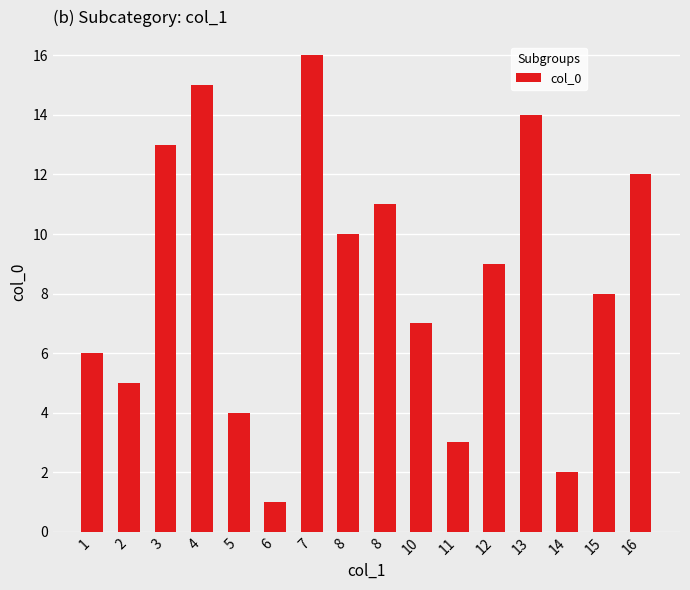

List the labels in order of value, largest first.

7, 4, 13, 3, 16, 8, 8, 12, 15, 10, 1, 2, 5, 11, 14, 6